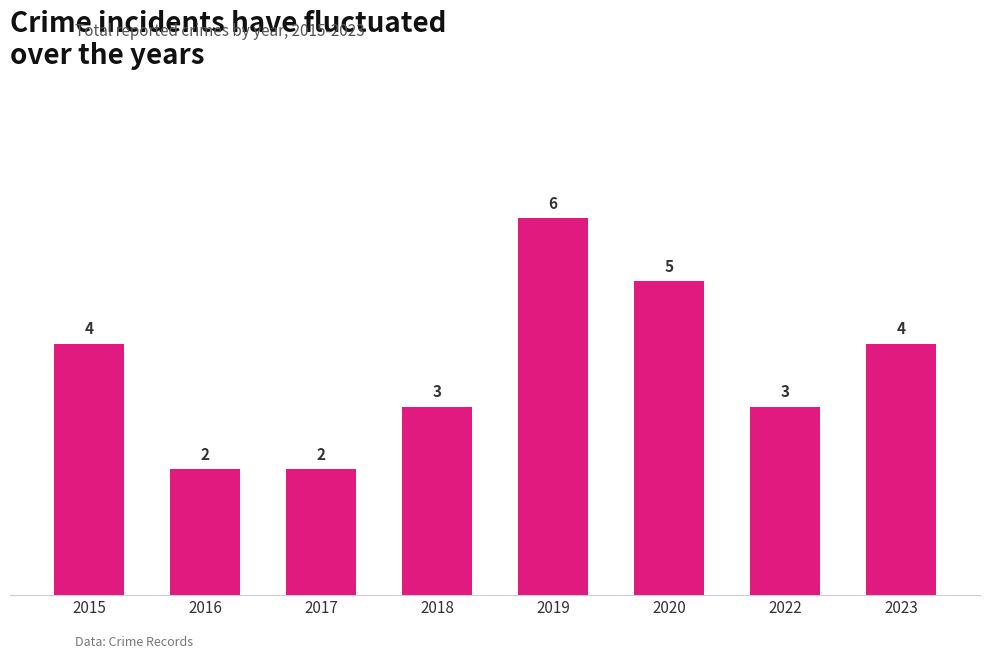

What is the value of the 5th bar from the left?

6